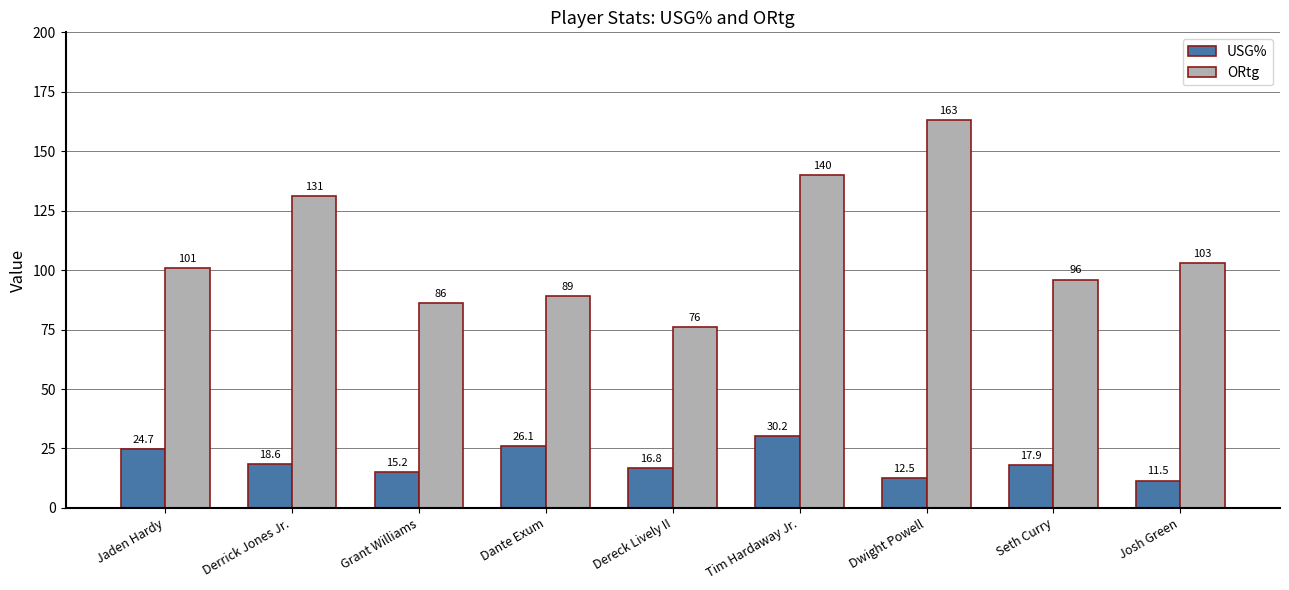

At which category does the chart reach its minimum across all series?

Josh Green